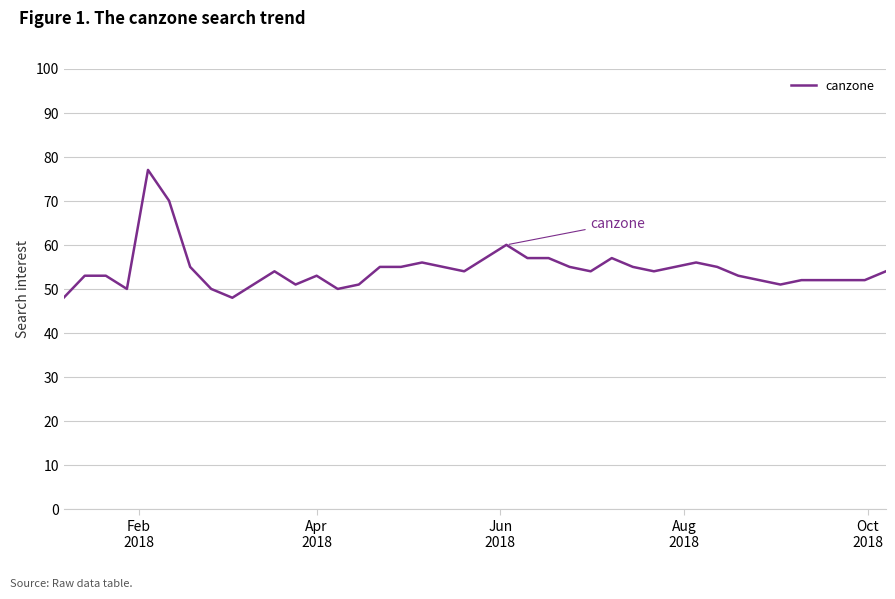

What is the difference between the maximum and minimum values?

29